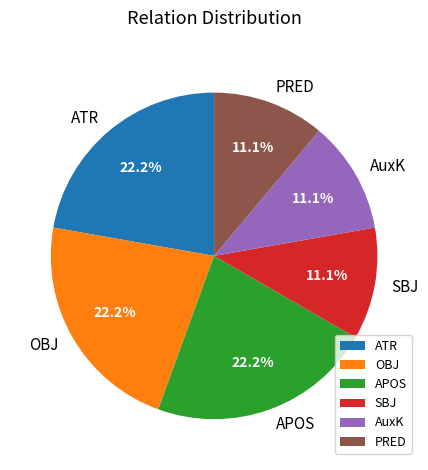

How many slices are in this pie chart?

6